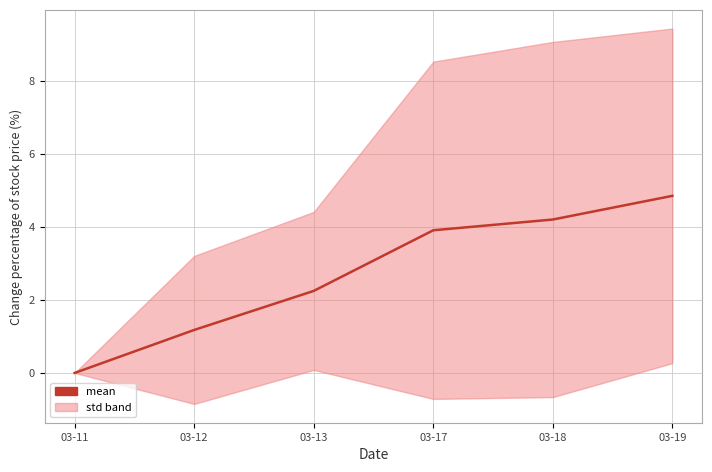

True or false: there are more than 0 points higher than both neighbors.

False